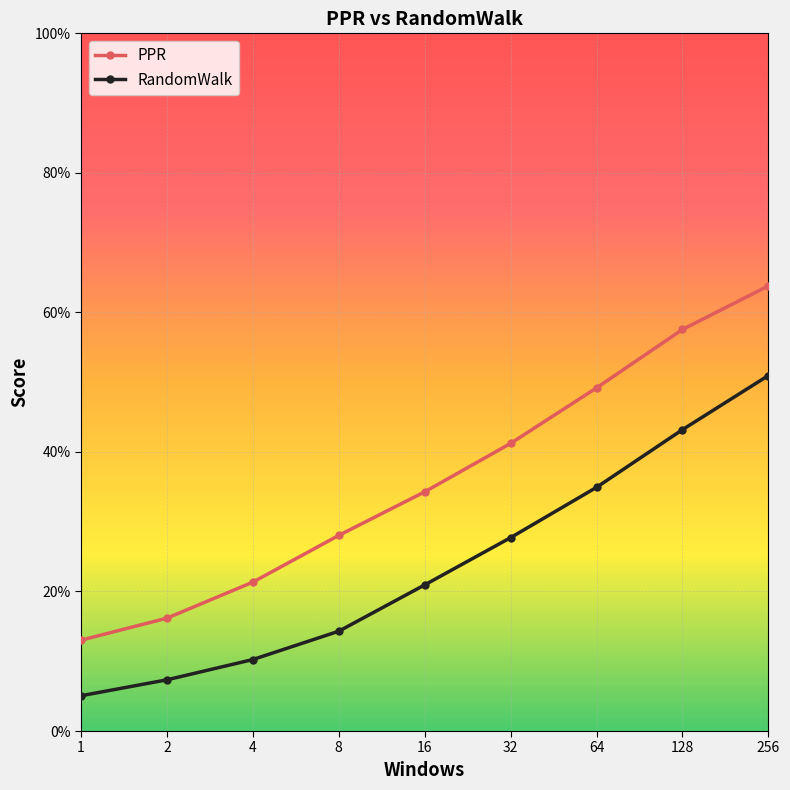

Does the chart have visible grid lines?

Yes